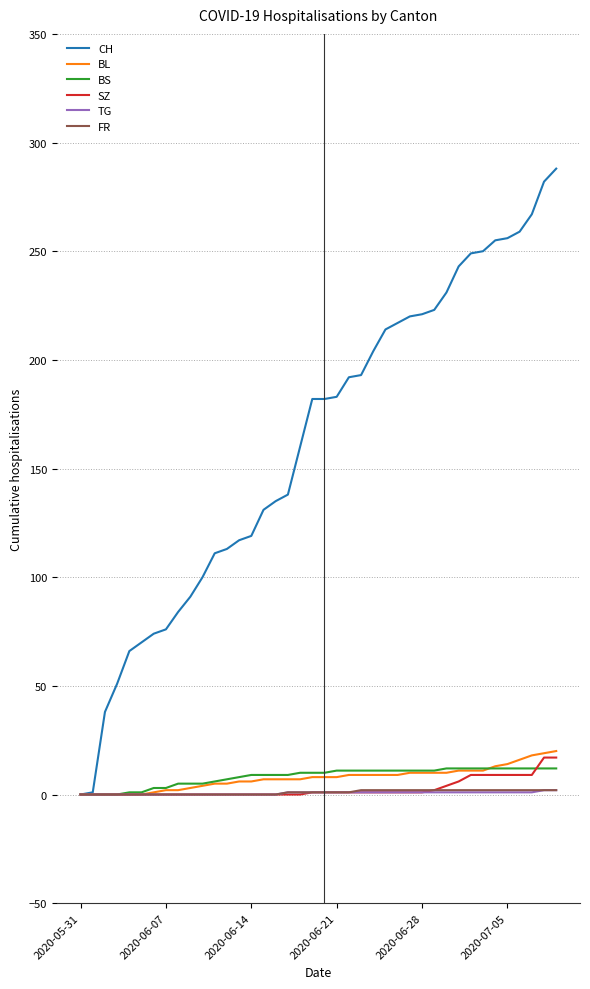

What is the maximum value shown in the chart?

288